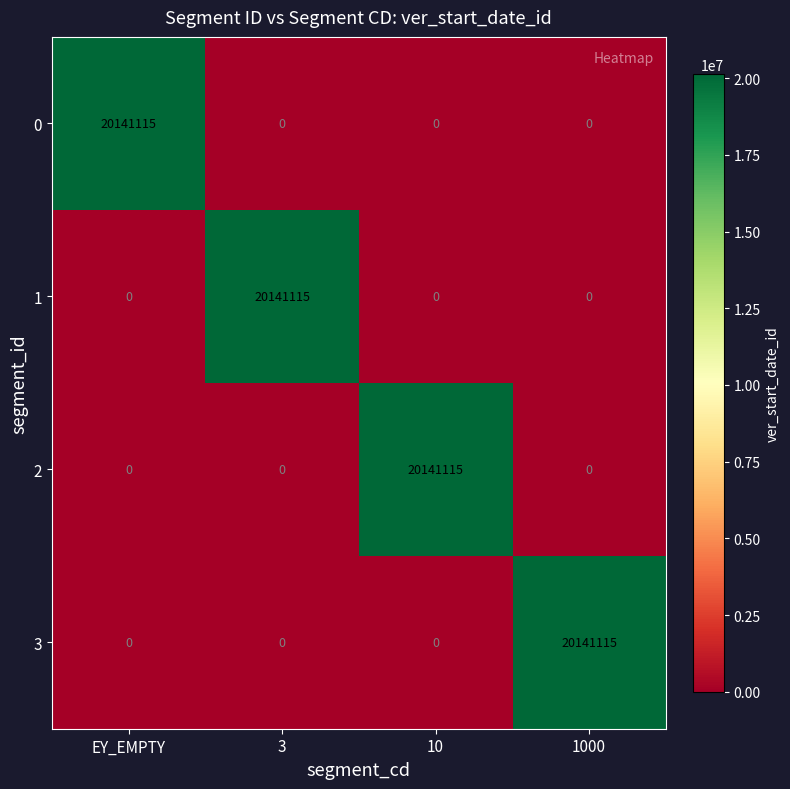

What is the difference between the highest and lowest values at 3?

20141115